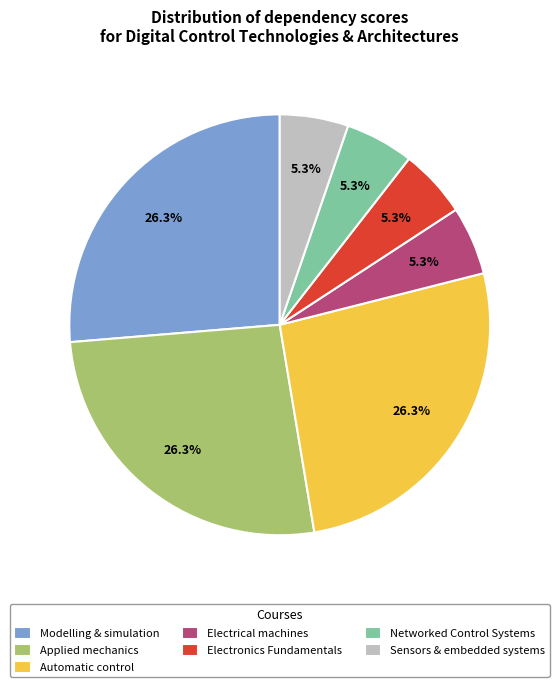

To the nearest percent, what is the difference between the largest and smallest slice percentages?

21%